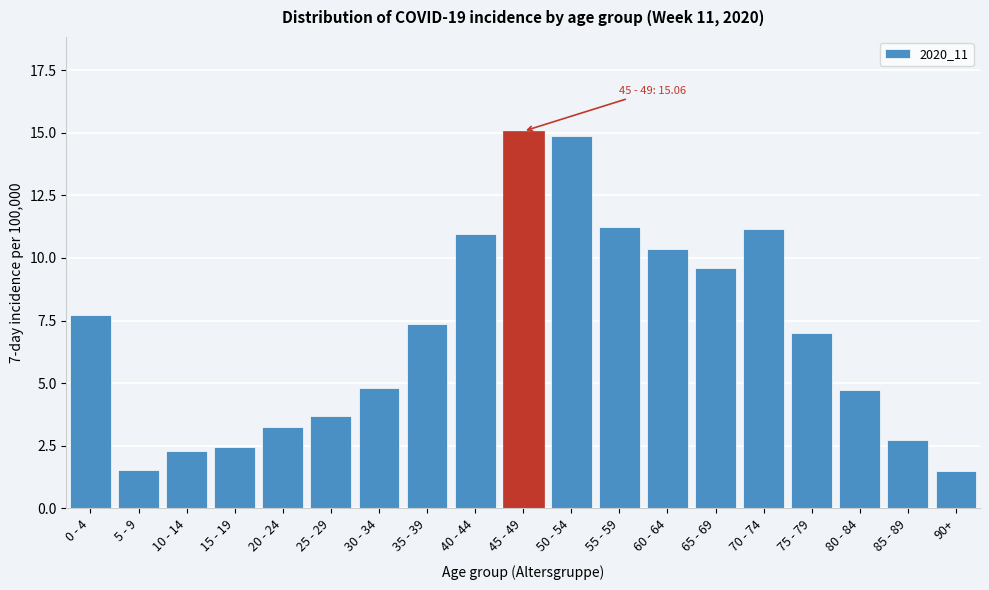

Reading left to right, list all the values displayed in this chart.

0 - 4=7.7	5 - 9=1.5	10 - 14=2.3	15 - 19=2.5	20 - 24=3.3	25 - 29=3.7	30 - 34=4.8	35 - 39=7.4	40 - 44=11.0	45 - 49=15.1	50 - 54=14.9	55 - 59=11.2	60 - 64=10.4	65 - 69=9.6	70 - 74=11.2	75 - 79=7.0	80 - 84=4.7	85 - 89=2.7	90+=1.5